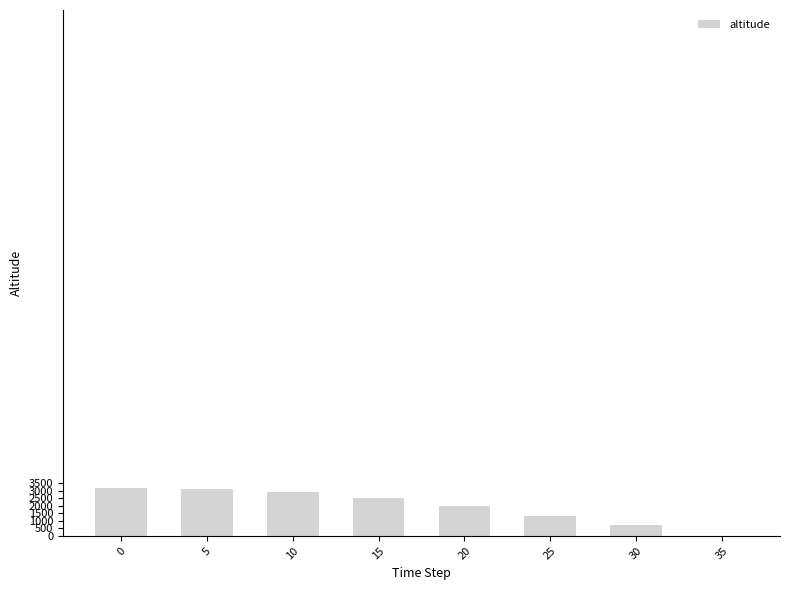

What is the sum of all values?

15818.4